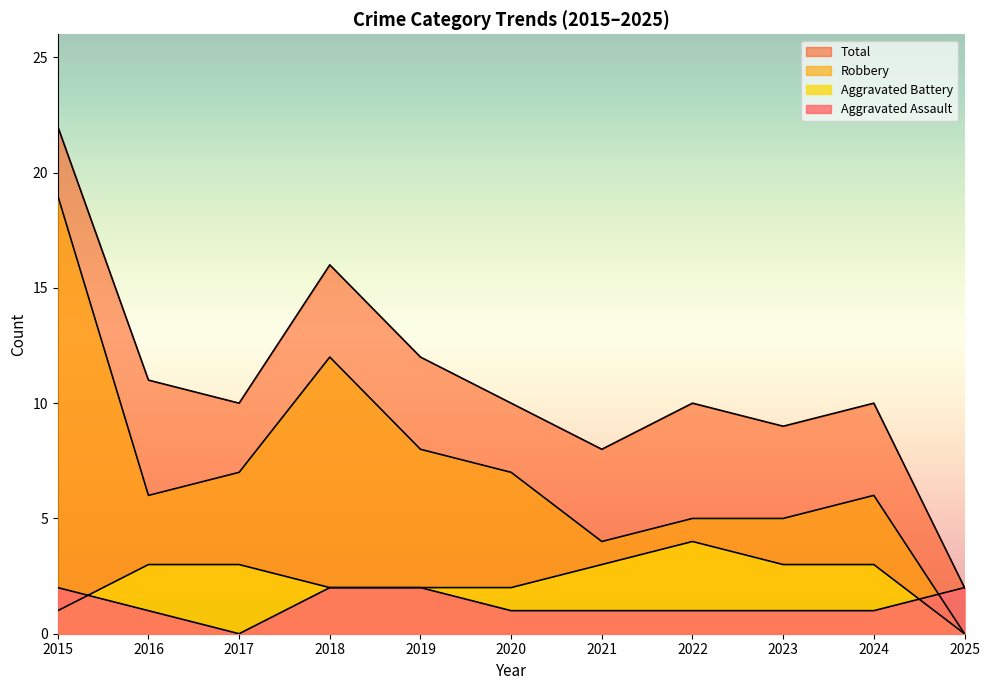

What is the value of the Robbery point at the 8th from the left?

5